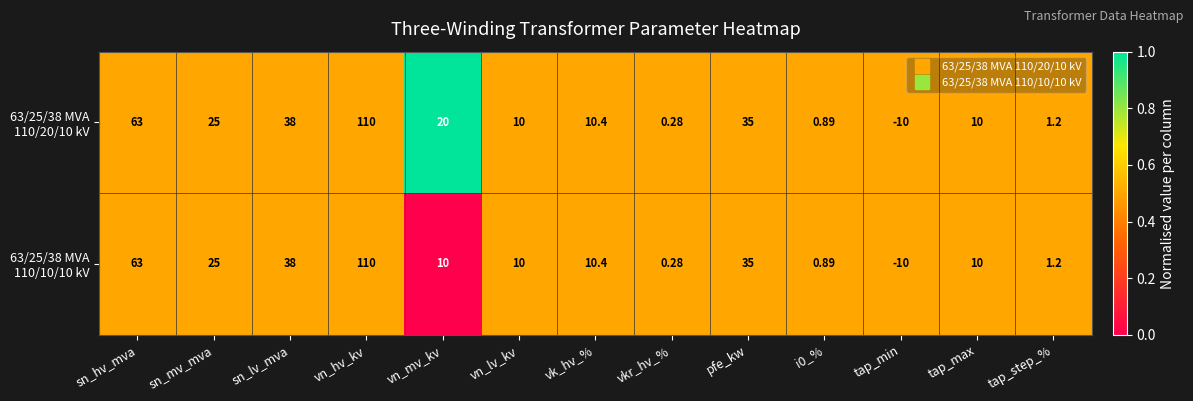

What is the maximum value shown in the chart?

110.0